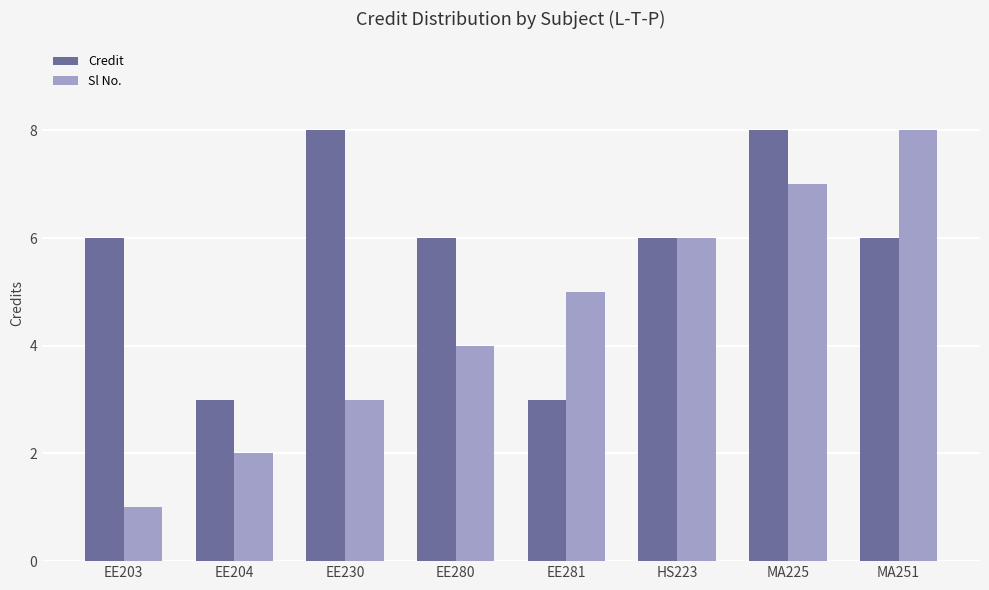

Rank the series by their average value, from lowest to highest.

Sl No., Credit